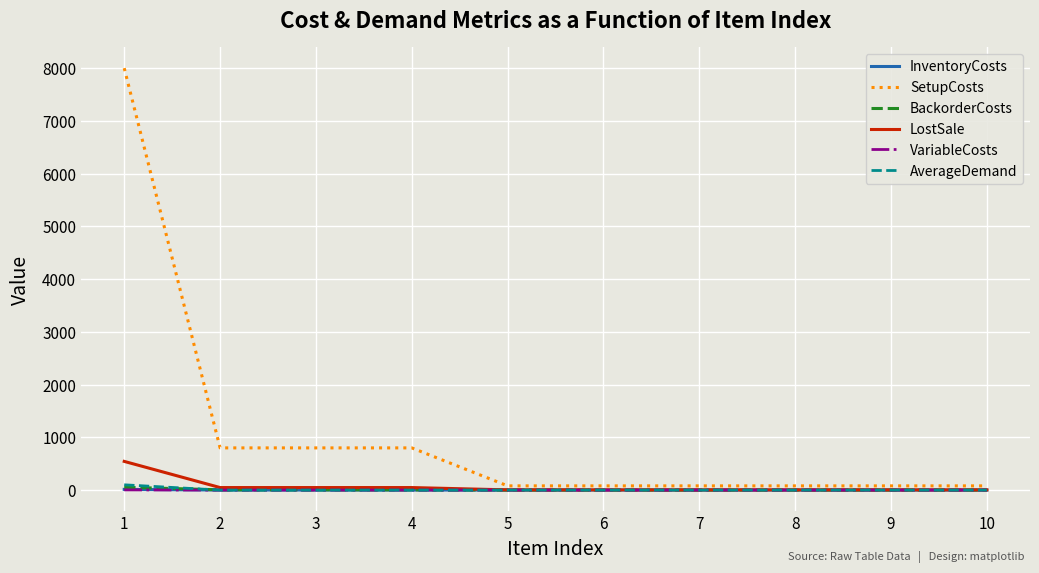

Which series has the largest total across all categories?

SetupCosts